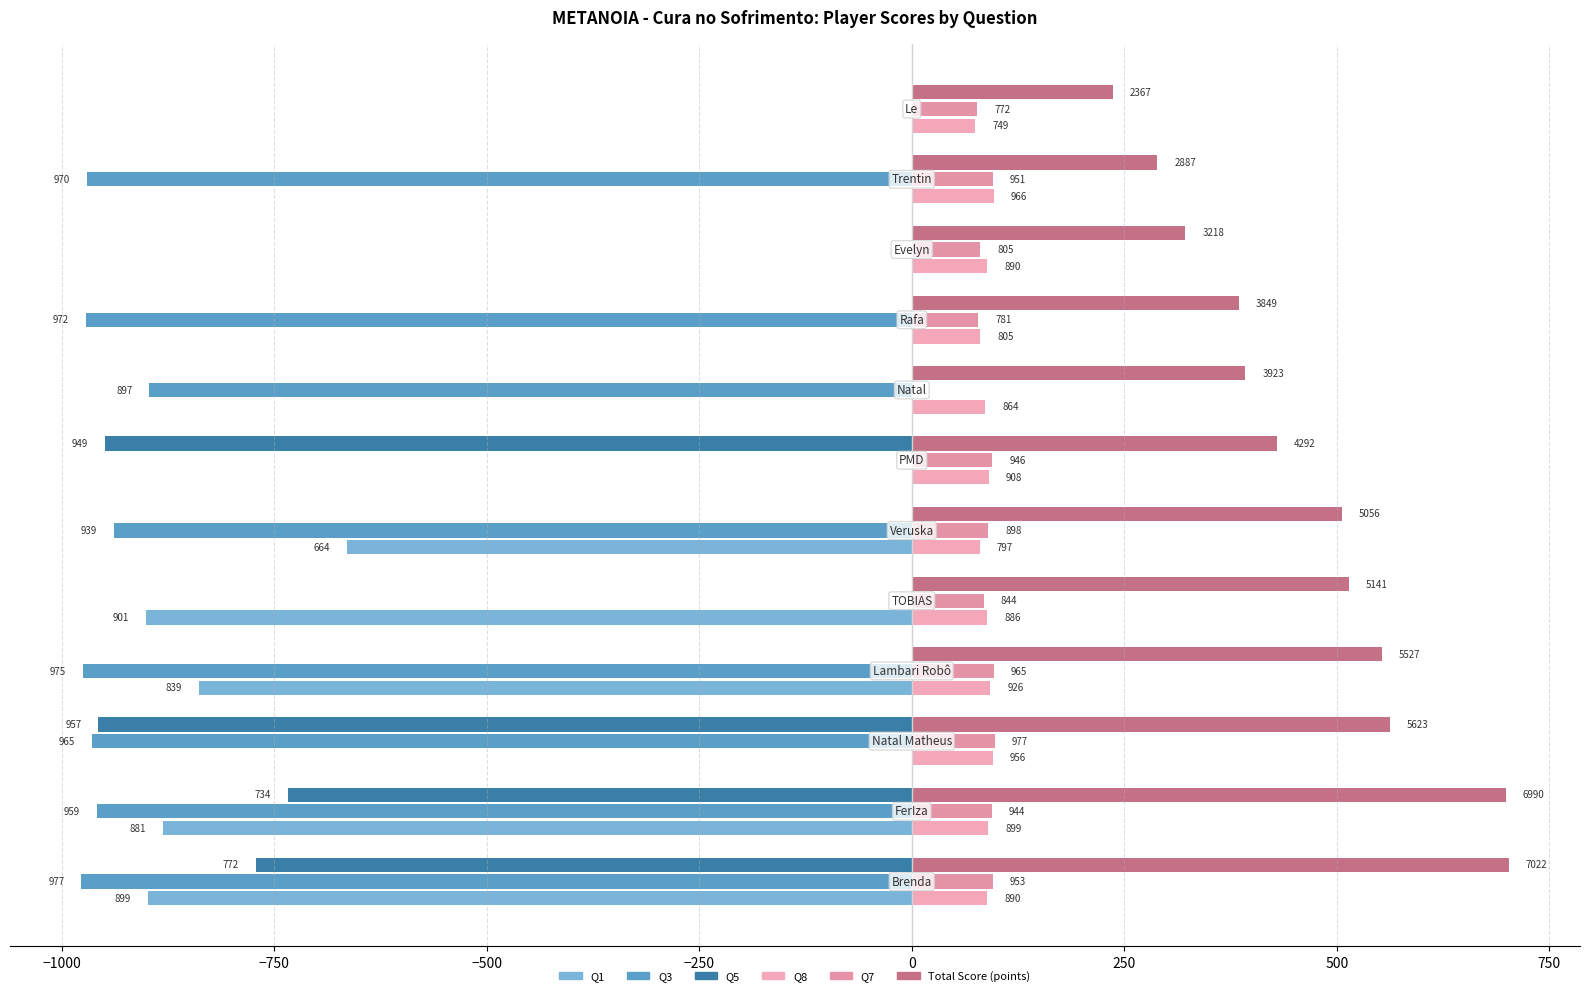

What is the sum of all Q5 values?

-3412.0